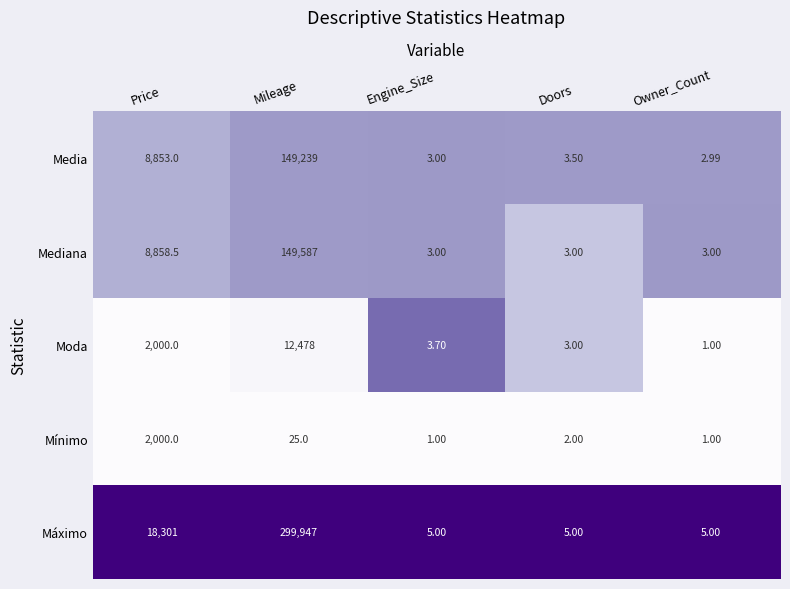

What is the maximum value shown in the chart?

299947.0